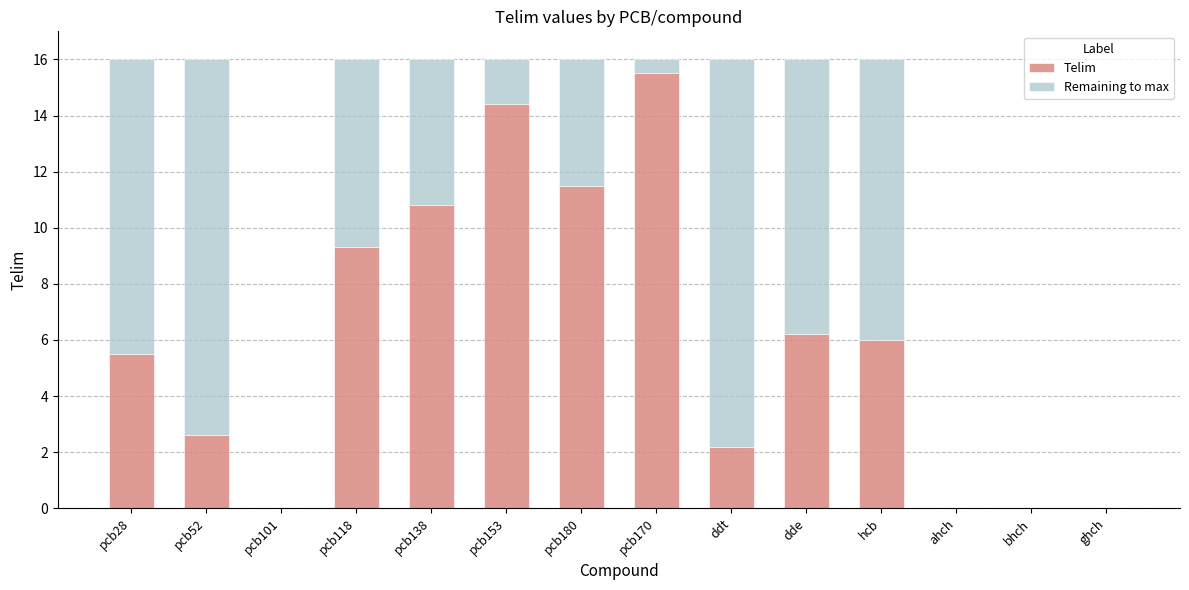

What is the sum of all Telim values?

84.0